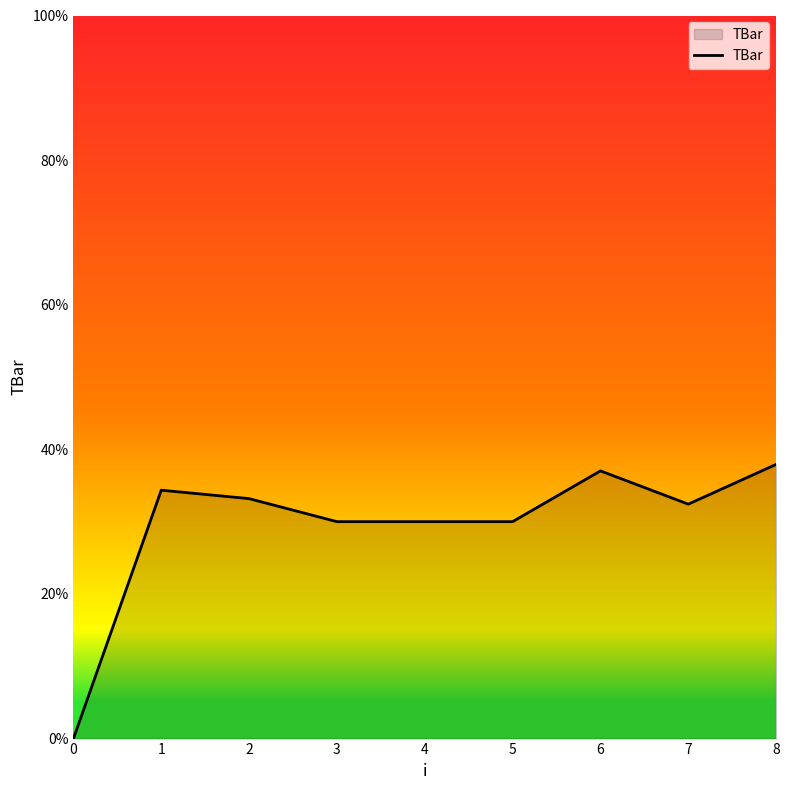

At which label does the data first exceed 32?

1